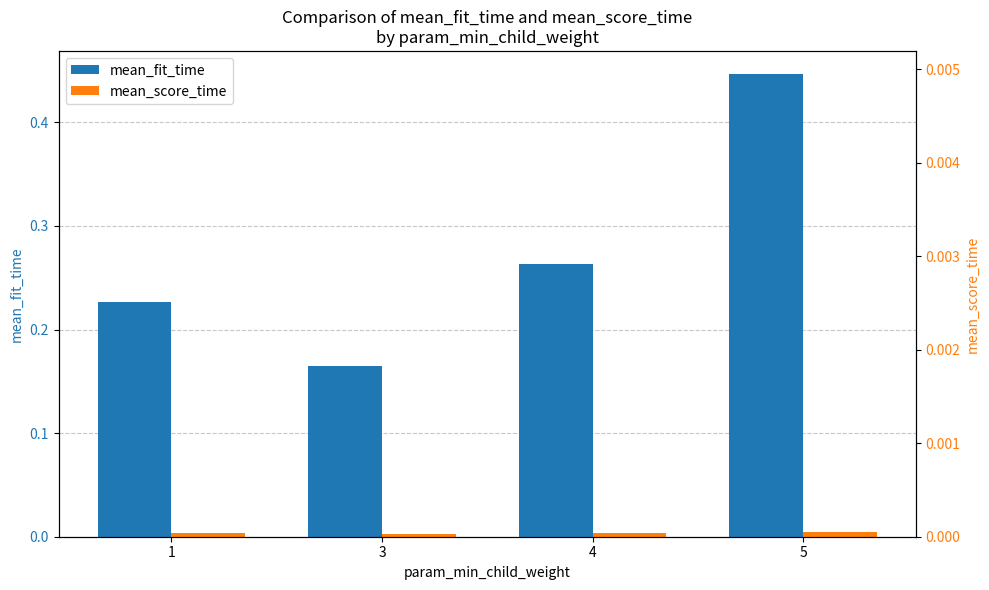

At how many categories does at least one series exceed 0?

4